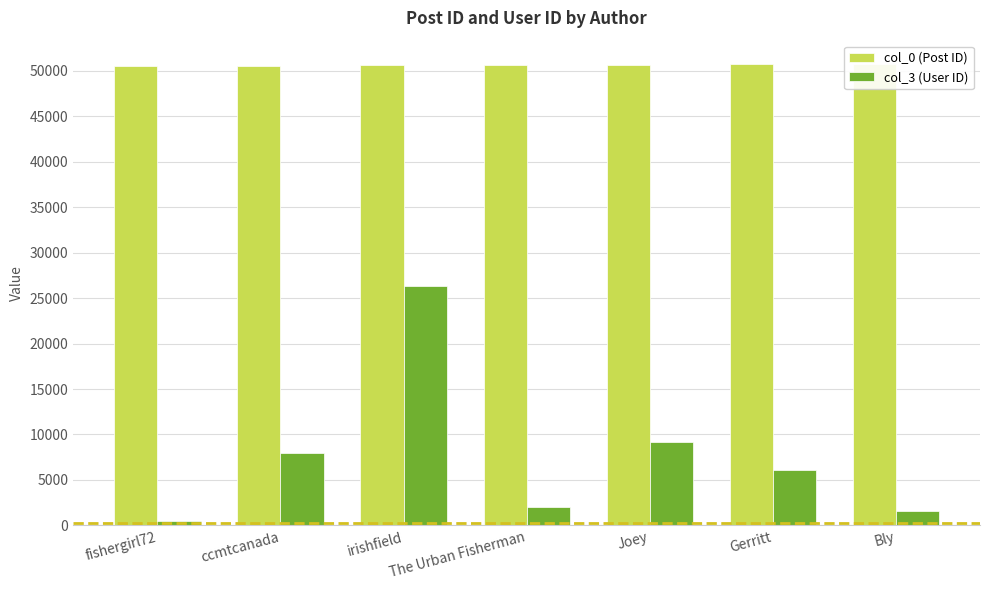

Between fishergirl72 and ccmtcanada, which is larger?

ccmtcanada